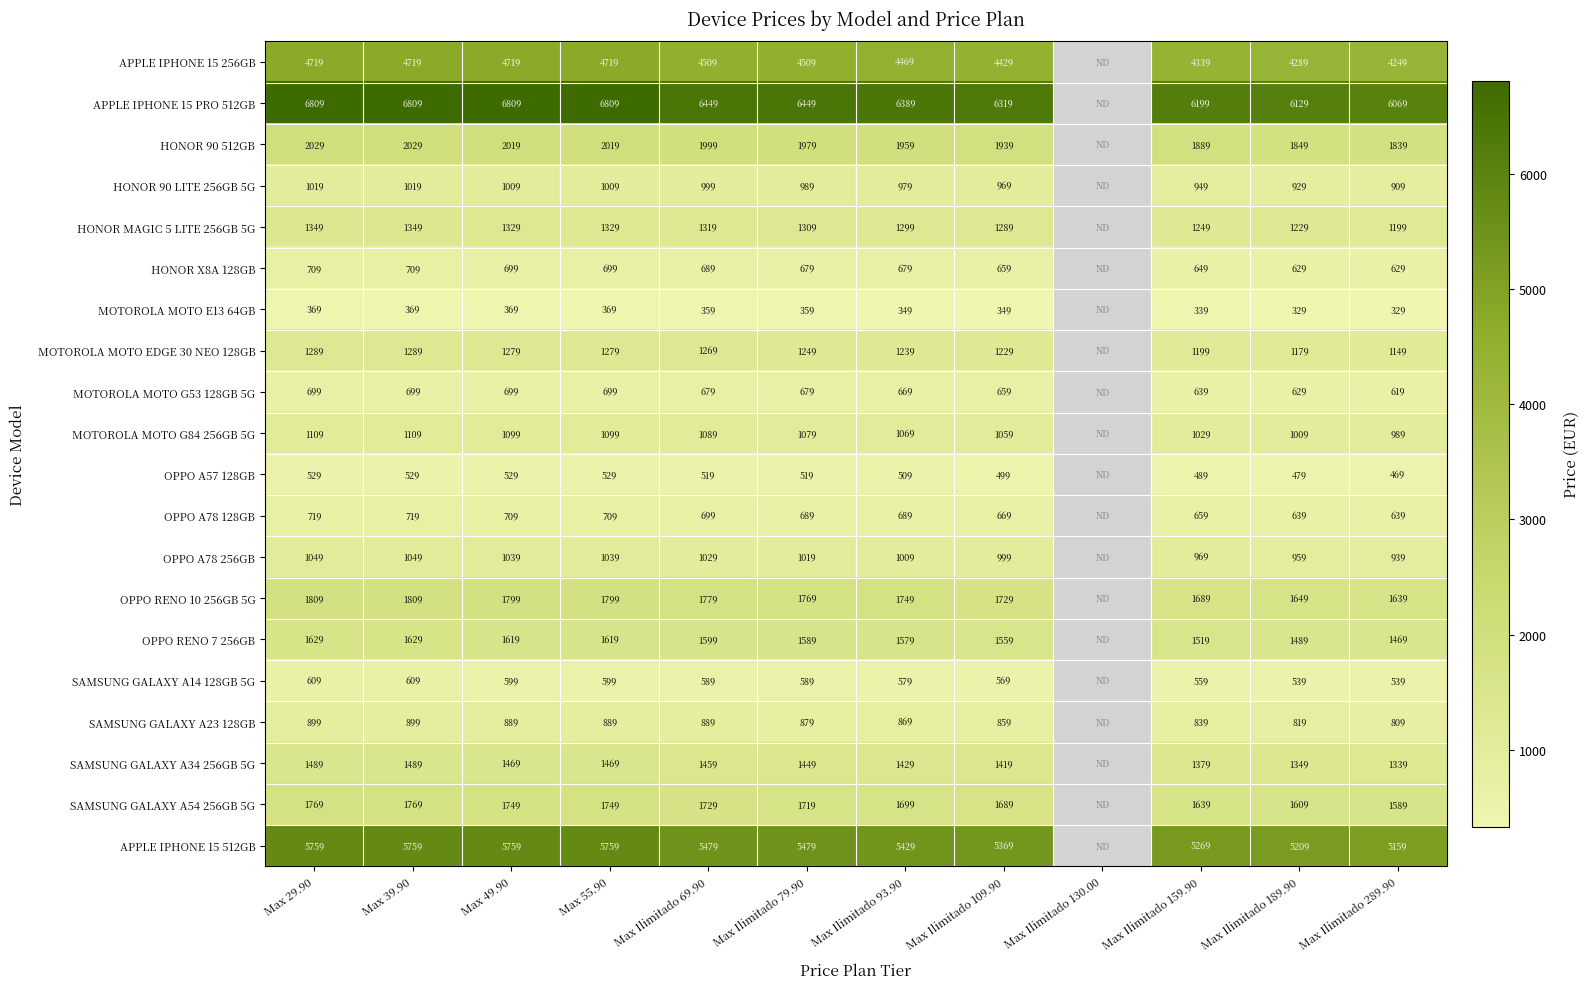

The value of MOTOROLA MOTO G53 128GB 5G at Max Ilimitado 93.90 is 669. True or false?

True